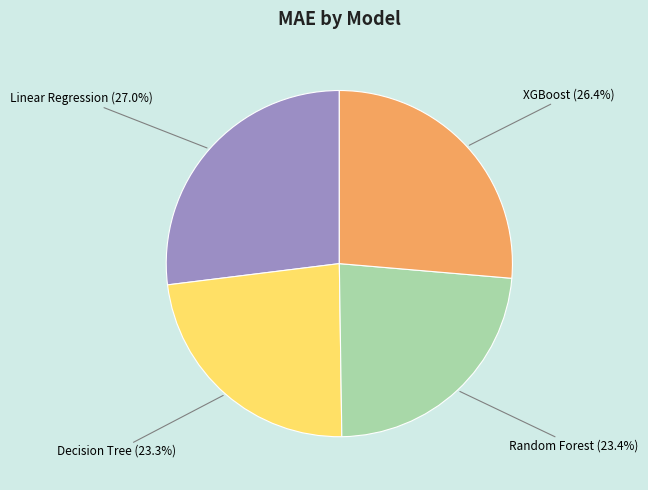

Does any single category account for the majority?

No